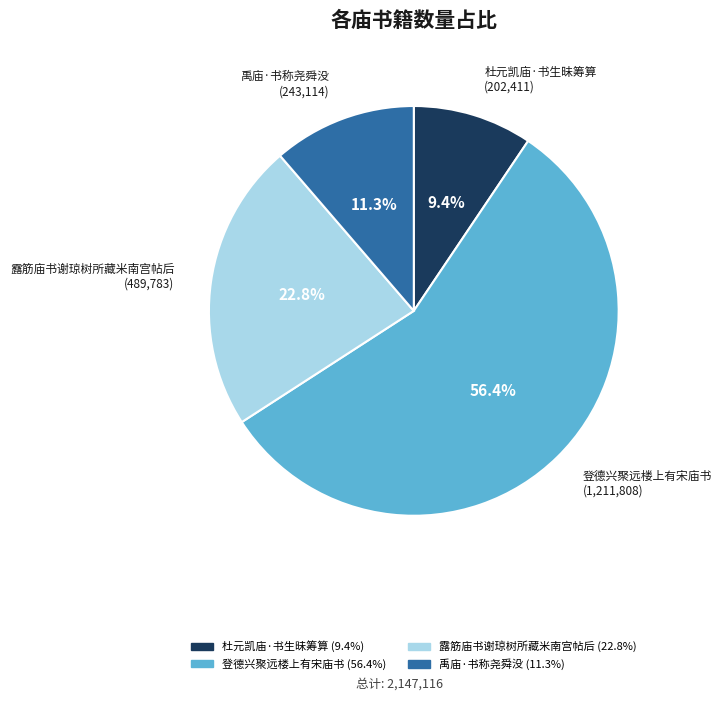

What portion of the pie excludes 杜元凯庙·书生昧筹算?

90.6%